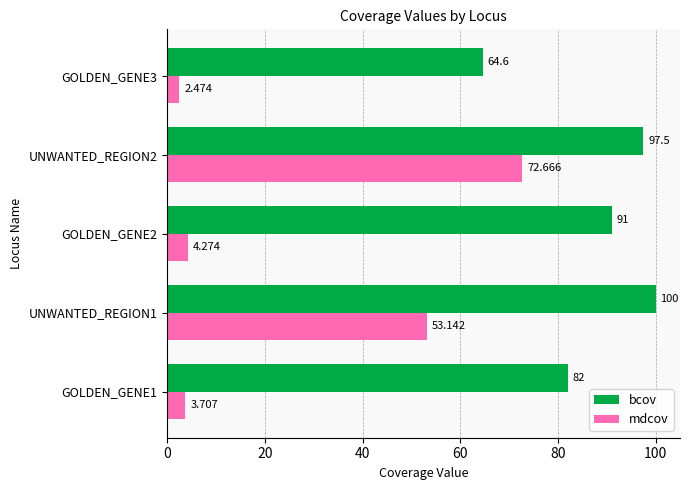

At which label is mdcov closest to 37?

UNWANTED_REGION1